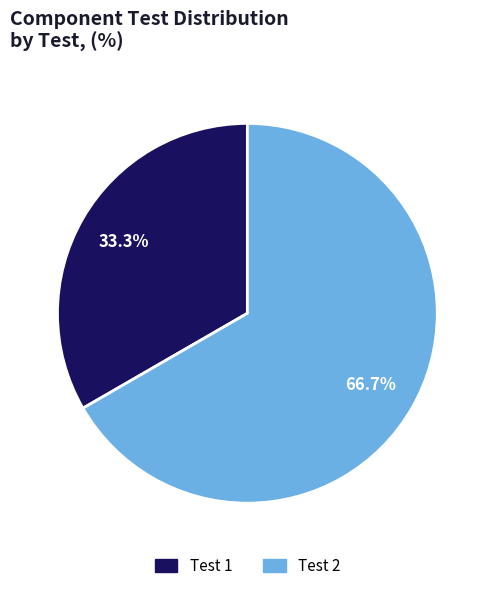

To the nearest percent, what is the average slice percentage?

50%